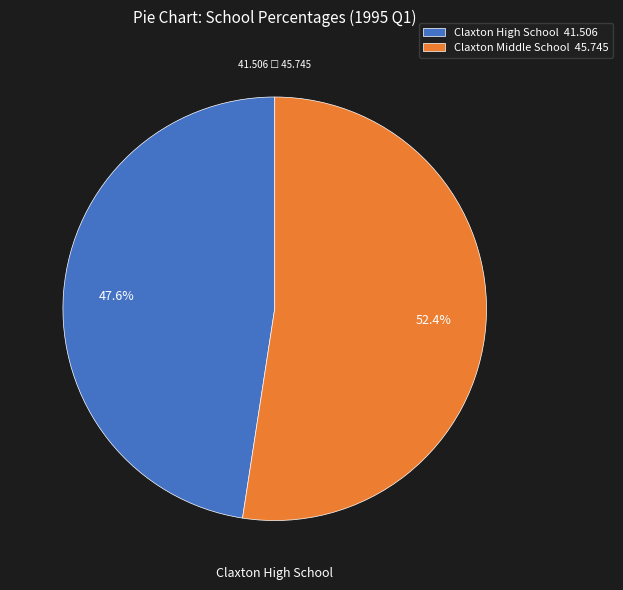

What percentage is the Claxton High School slice, to the nearest percent?

48%